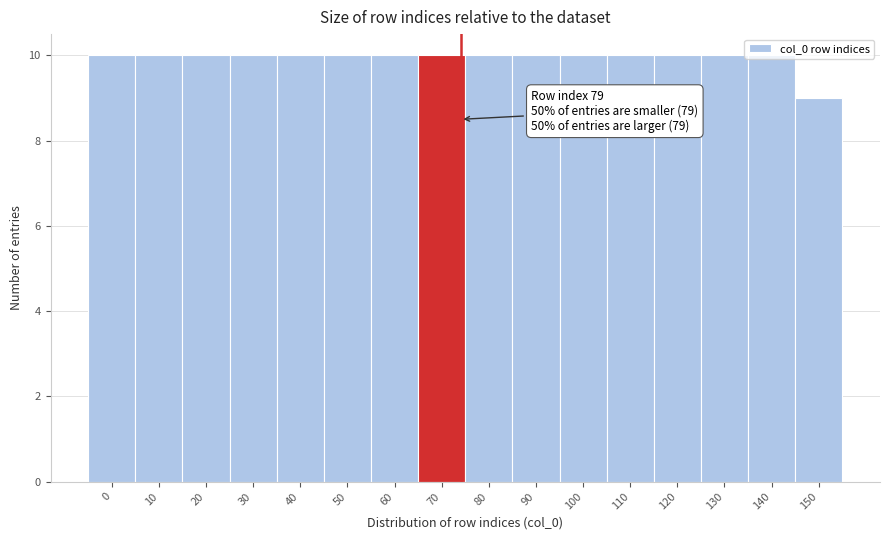

What is the sum of all values?

159